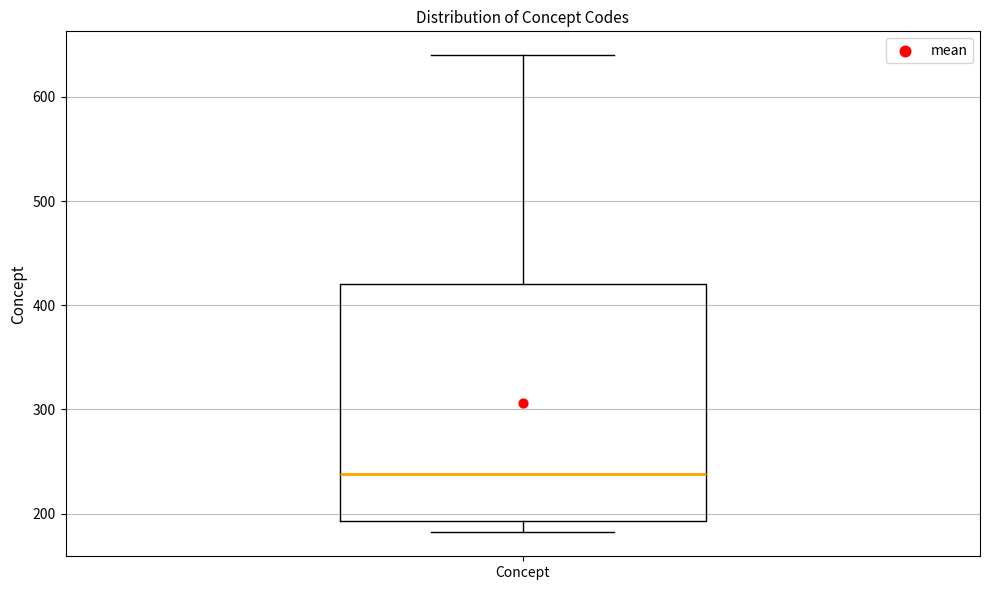

Where is the upper edge of the box for Concept on the y-axis? The values are not printed on the chart, so give them approximately, as read against the axis.

420